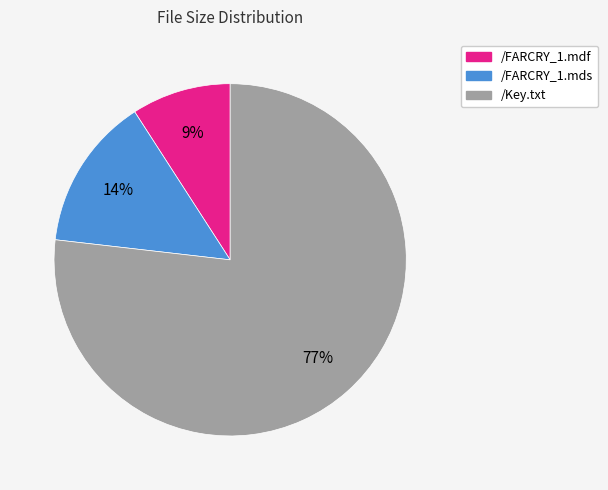

Is the sum of /Key.txt and /FARCRY_1.mdf greater than half?

Yes